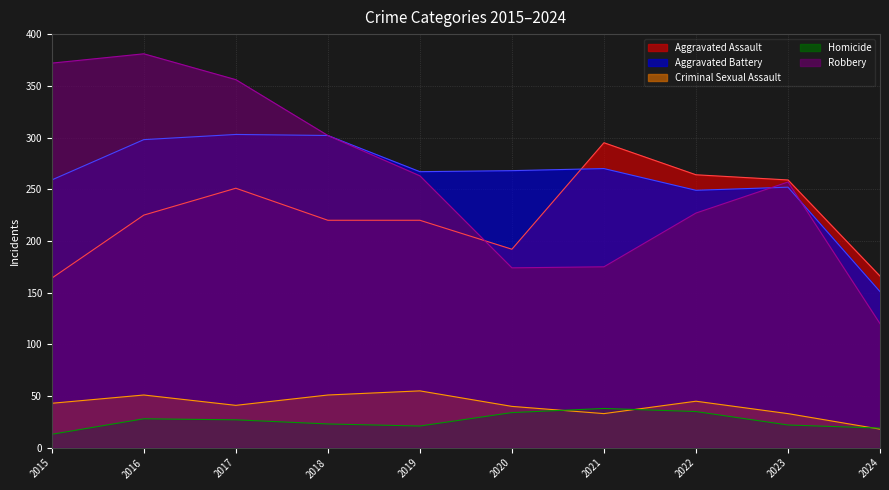

Rank the series by their maximum value, from highest to lowest.

Robbery, Aggravated Battery, Aggravated Assault, Criminal Sexual Assault, Homicide